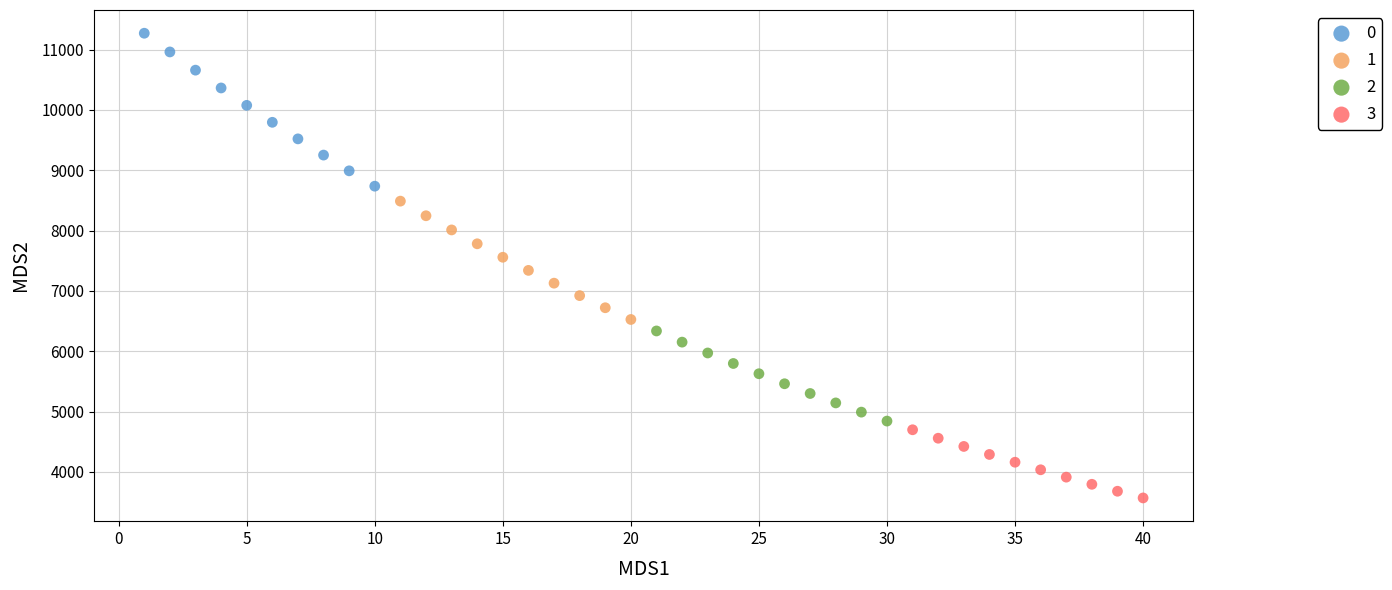

Which series contains the lowest Y value?

3